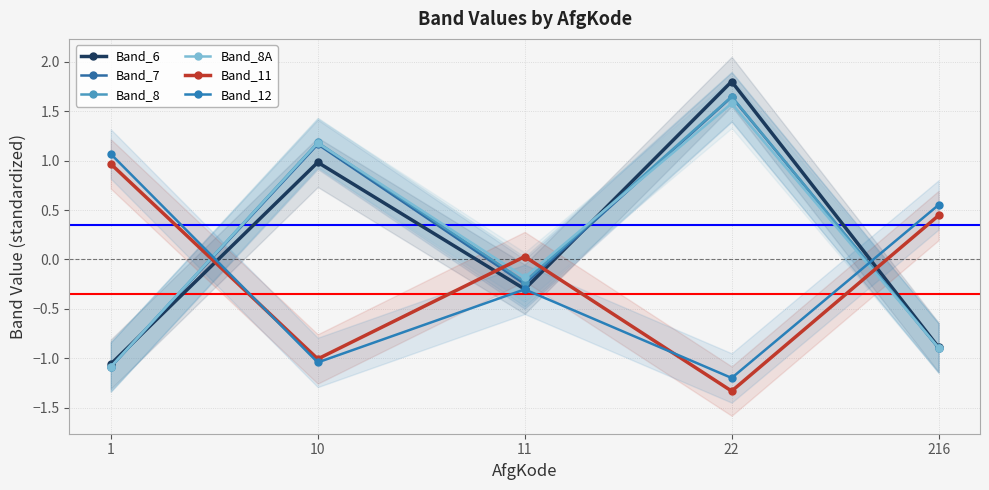

What is the difference between the maximum and minimum values in the Band_6 series?

2.9